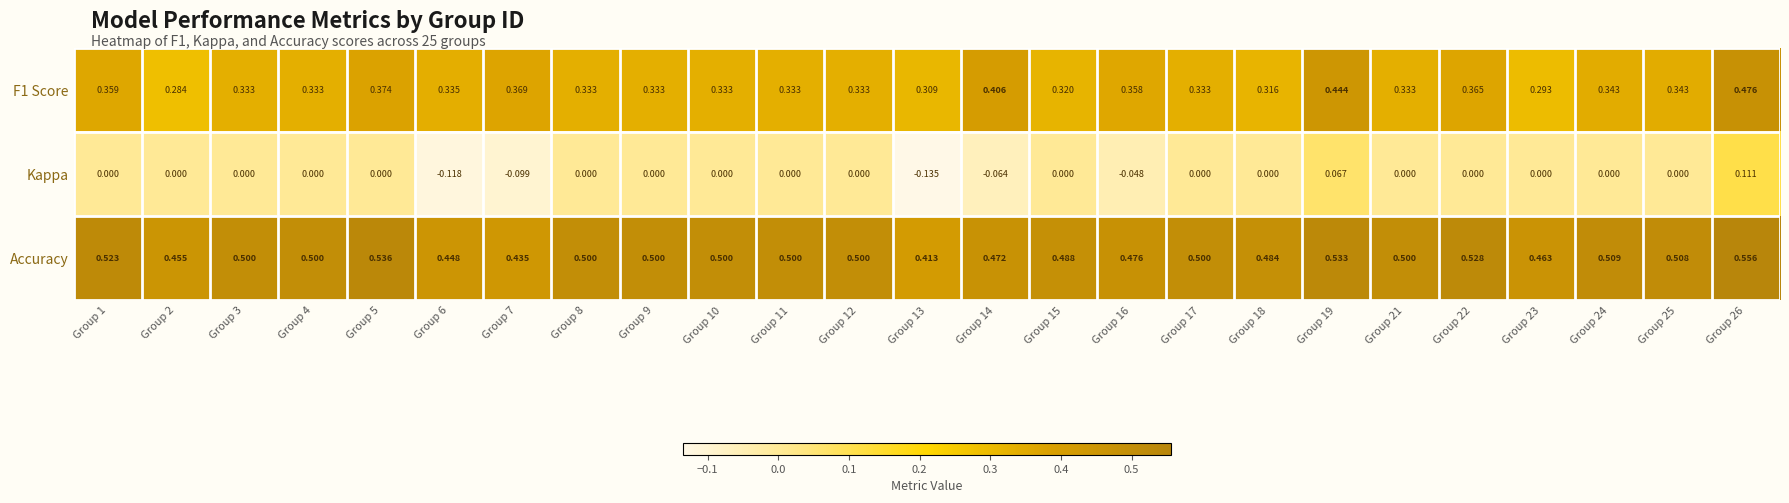

Which series has the widest spread of values?

Kappa